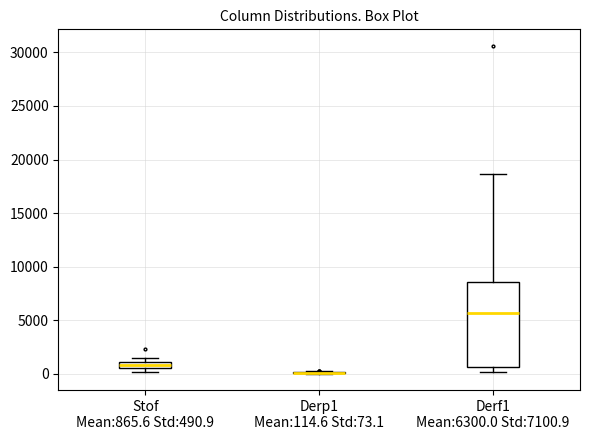

Which box is the tallest, from its lower edge to its upper edge?

Derf1 Mean:6300.0 Std:7100.9